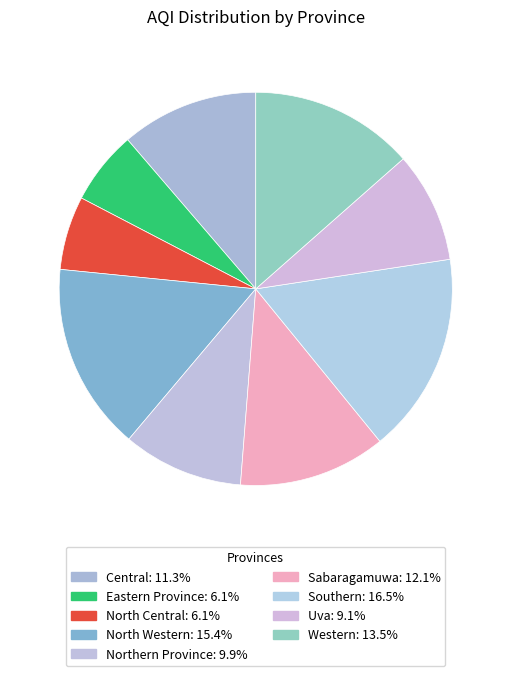

The Western slice represents 13% of the pie. True or false?

True